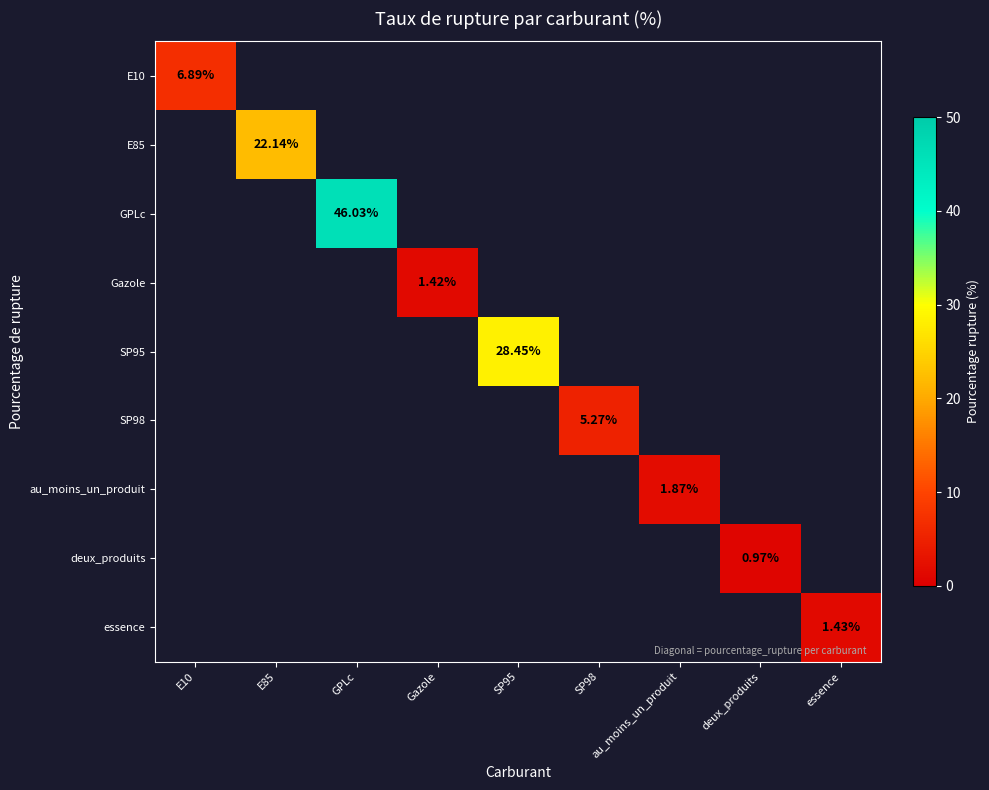

At which label does Gazole reach its minimum?

E10